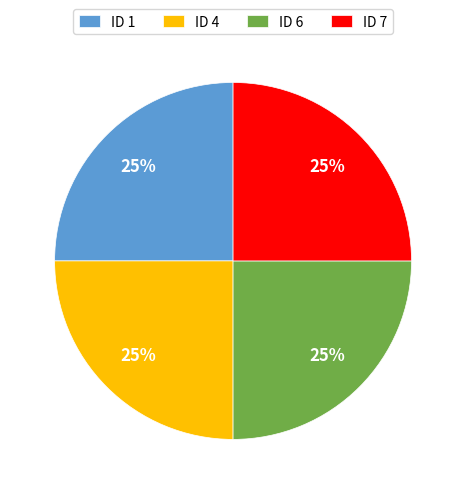

What is the ratio of the value at ID 6 to the value at ID 1?

1.0